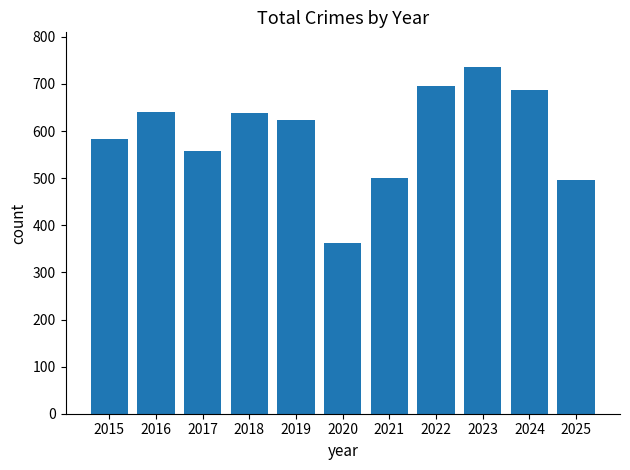

Between 2022 and 2017, which is larger?

2022